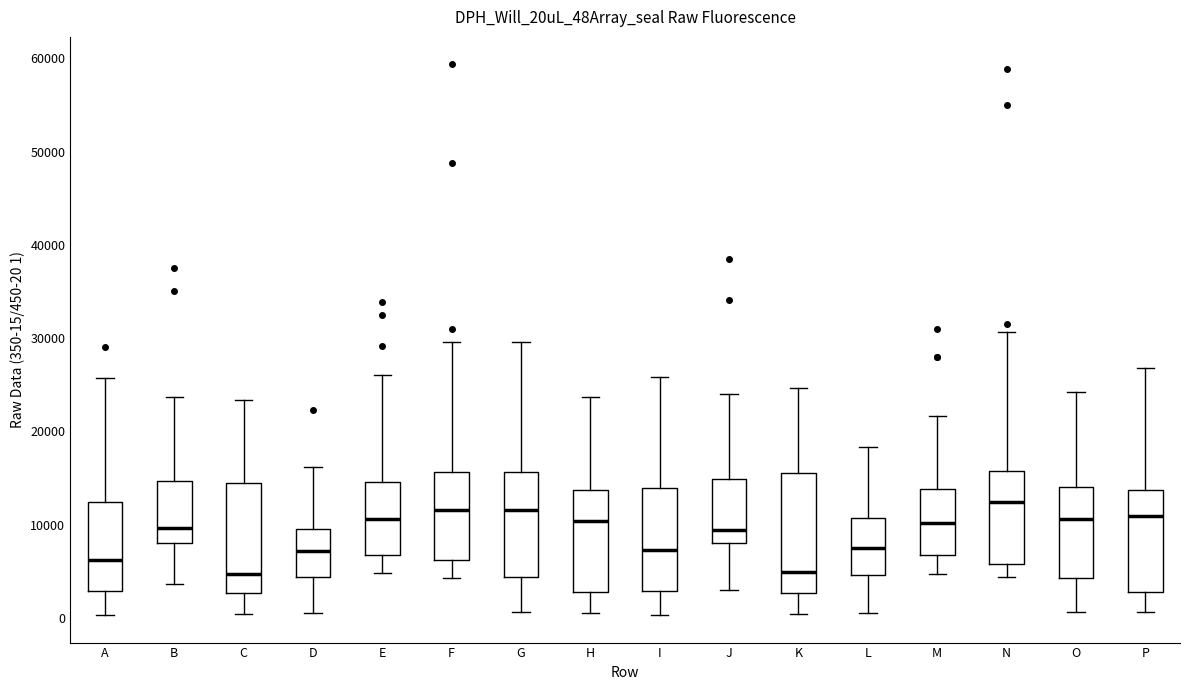

Comparing the boxes themselves (not the whiskers), which one is the tallest?

K